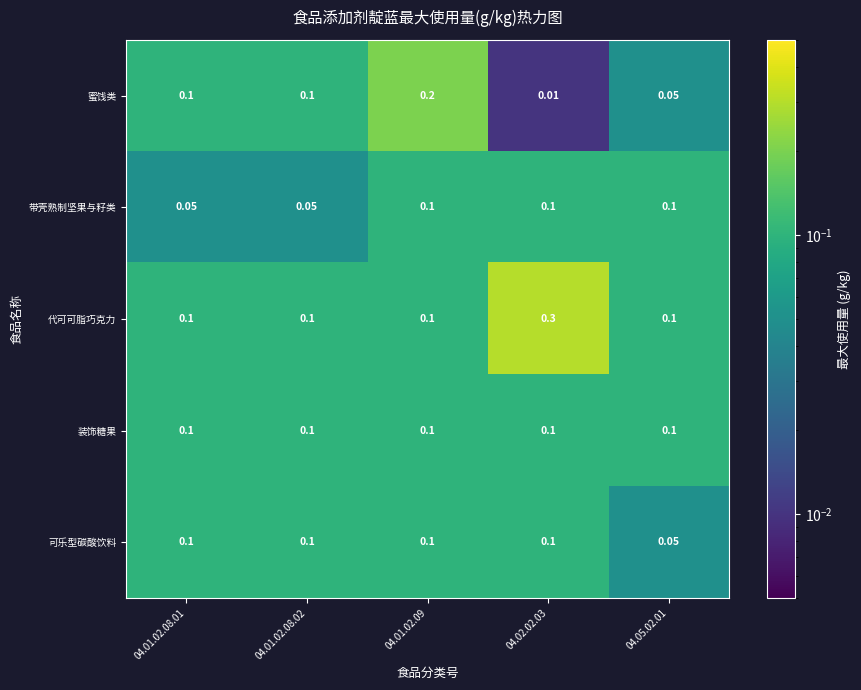

At how many categories does at least one series exceed 0?

5